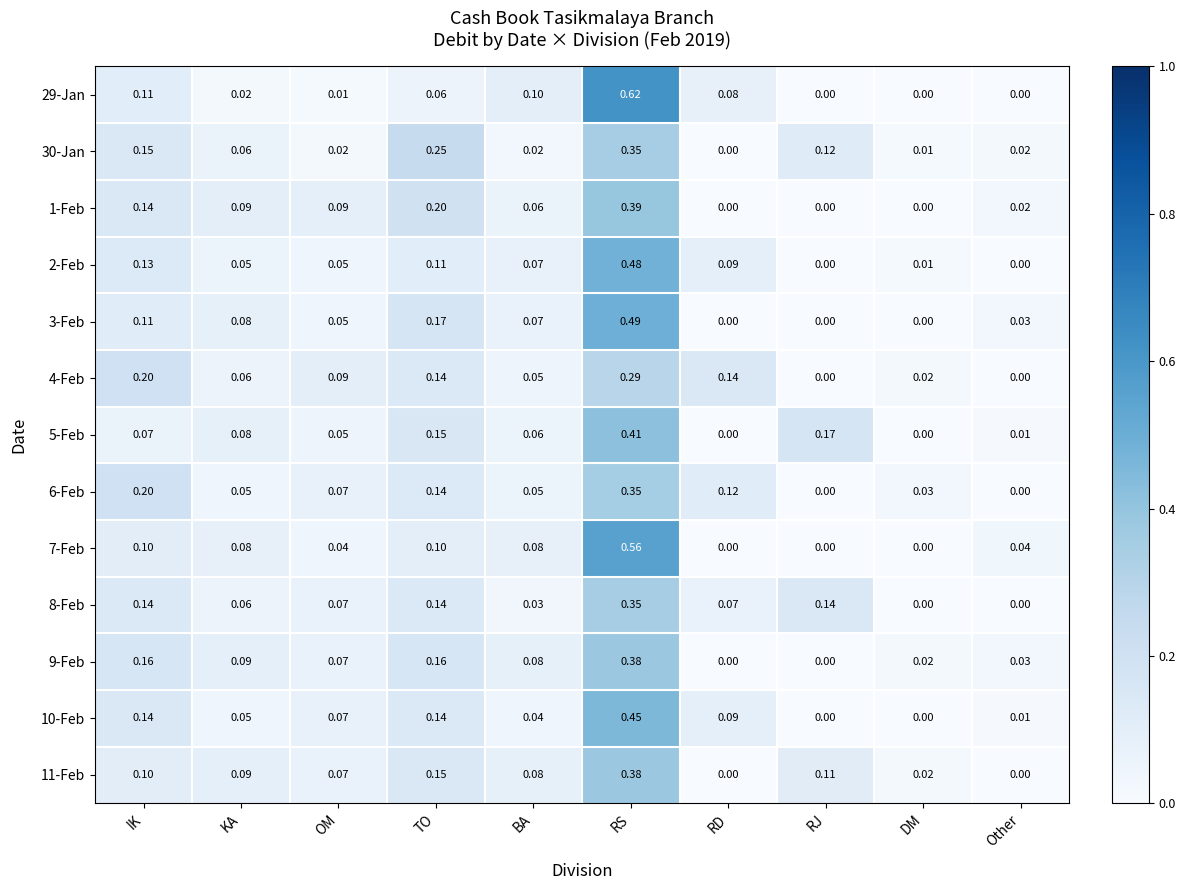

Is the value of 9-Feb at KA greater than the value of 2-Feb at RJ?

Yes